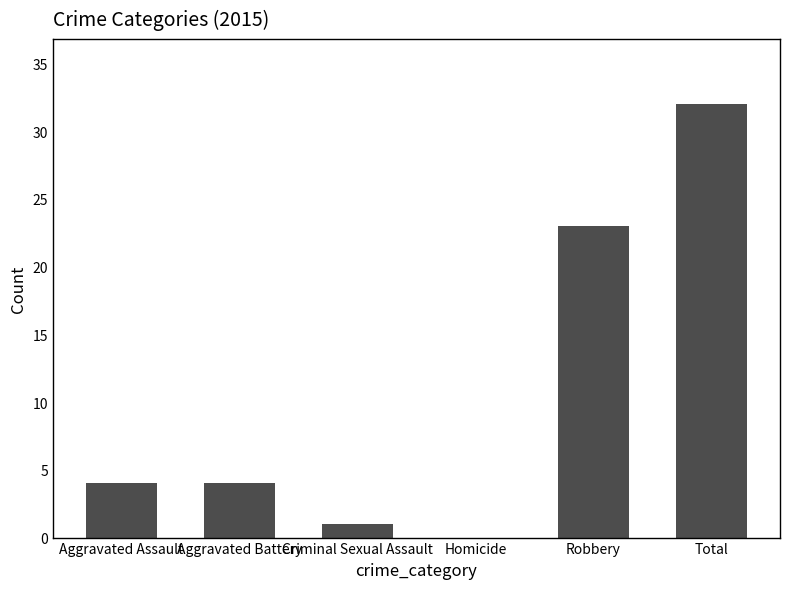

What is the maximum value shown in the chart?

32